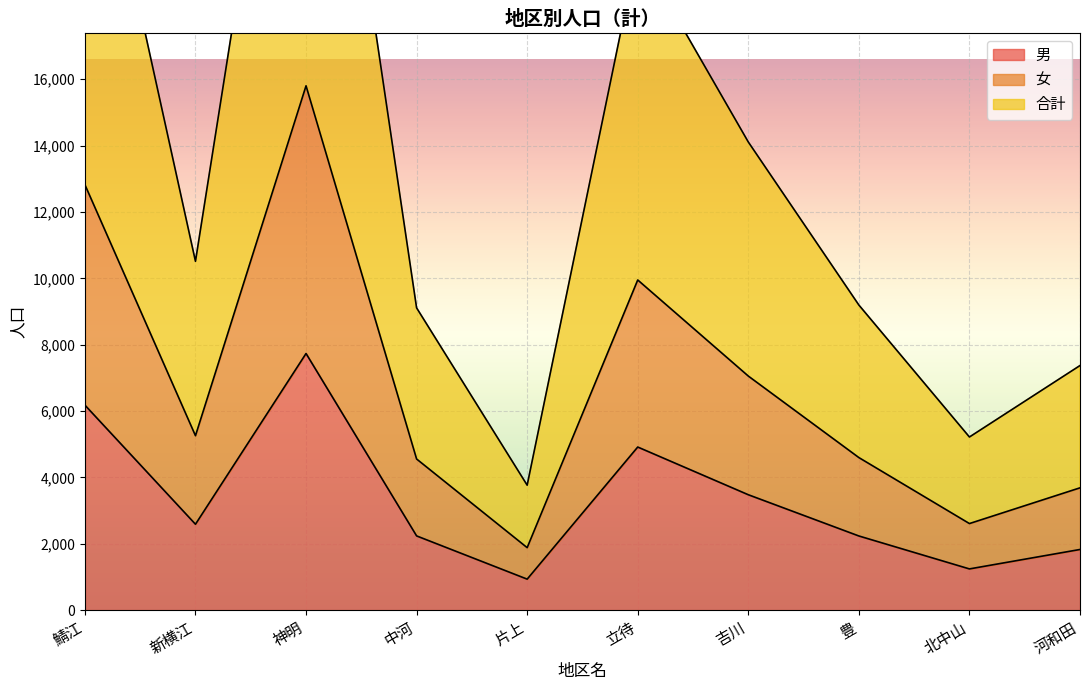

True or false: 女 and 合計 cross at least once.

False